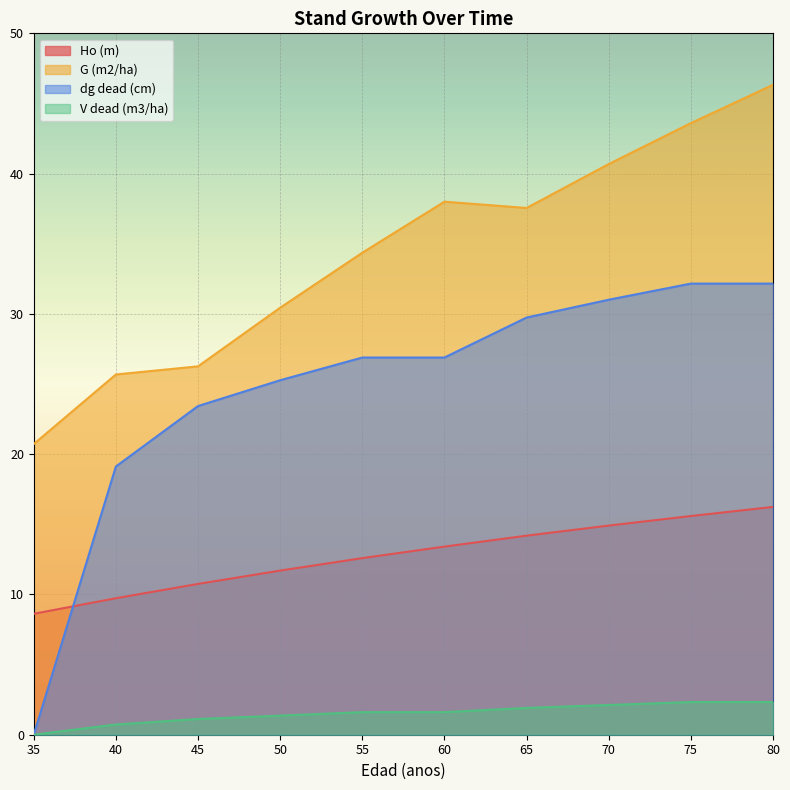

Rank the series by their average value, from lowest to highest.

V dead (m3/ha), Ho (m), dg dead (cm), G (m2/ha)